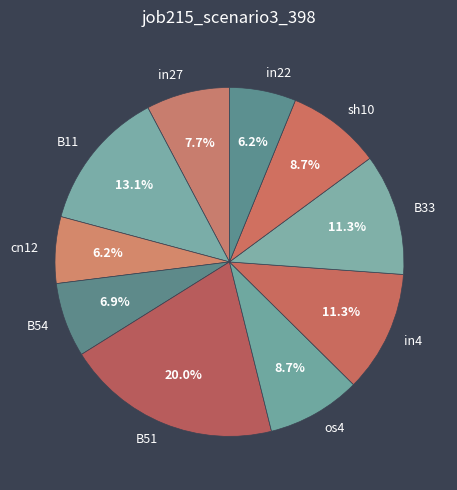

Is it true that cn12 is 1% of the pie?

False